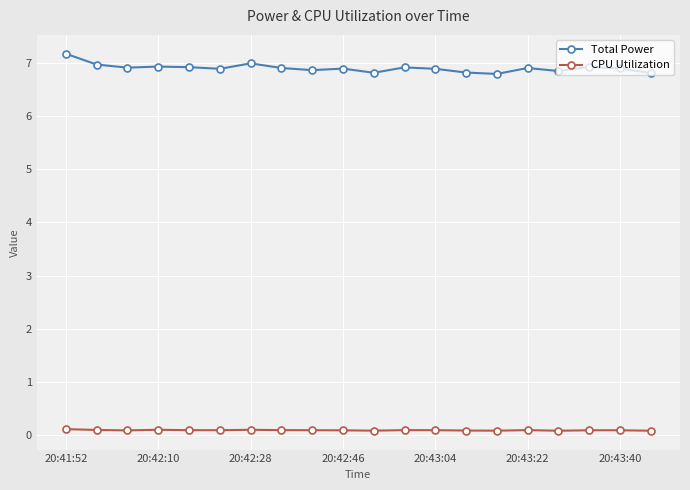

What is the value of the Total Power point at the 4th from the left?

6.9